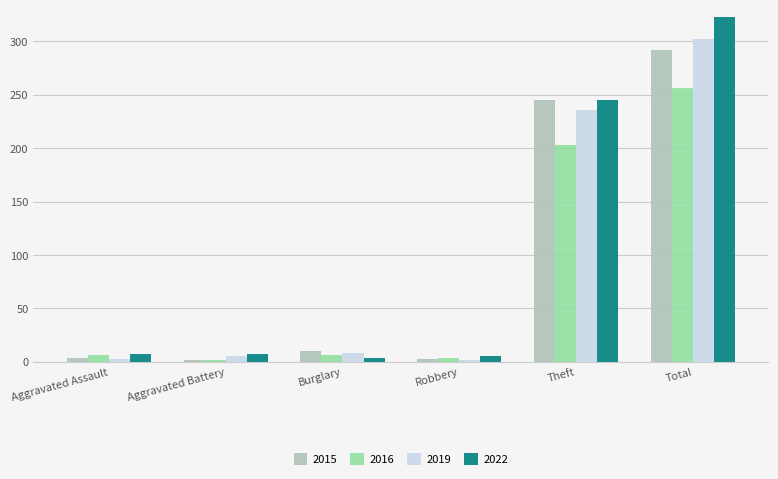

How many bars are there in total?

24